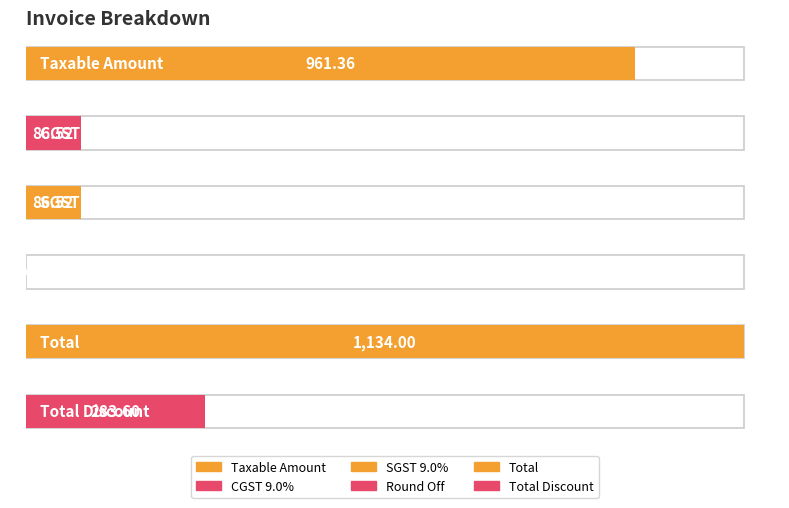

What is the sum of all values?

2552.4